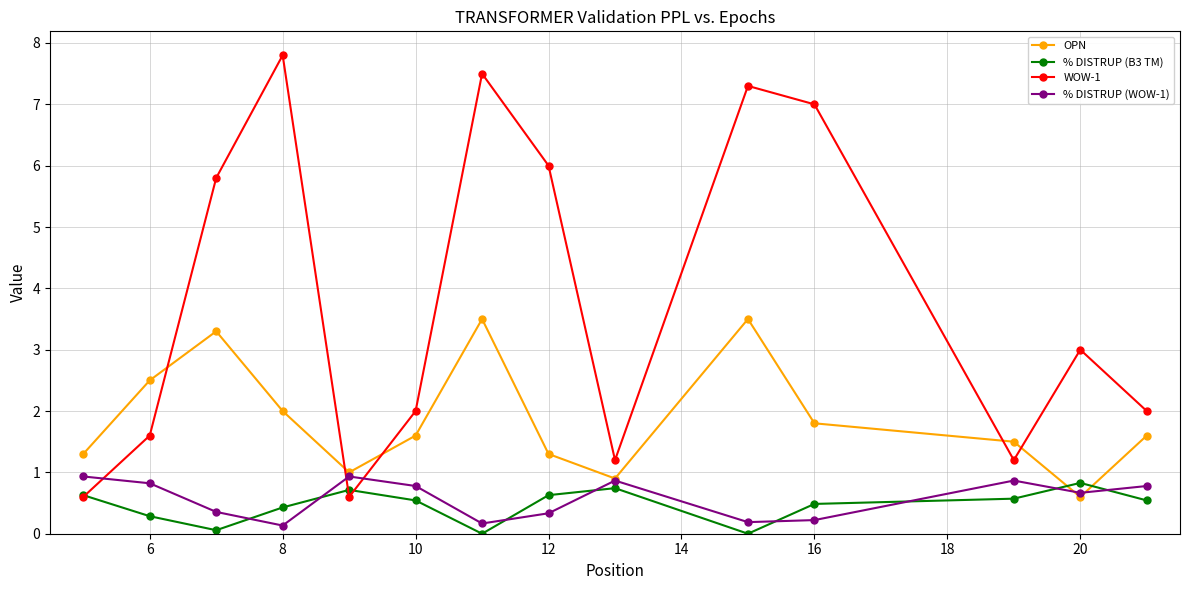

How many interior local valleys does the % DISTRUP (WOW-1) series have?

4